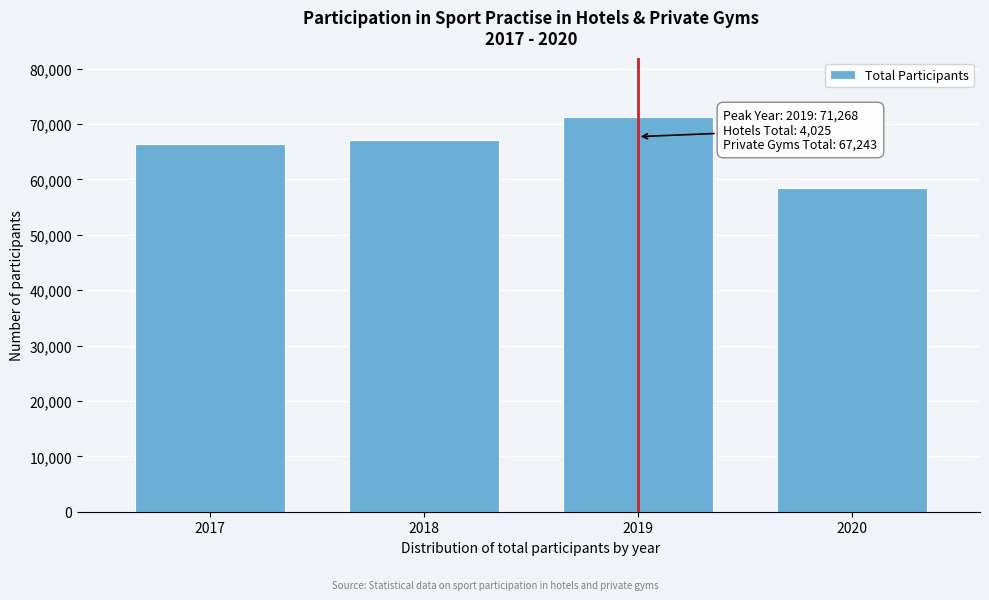

Reading right to left, transcribe all the data shown in this chart.

58437	71268	67025	66402